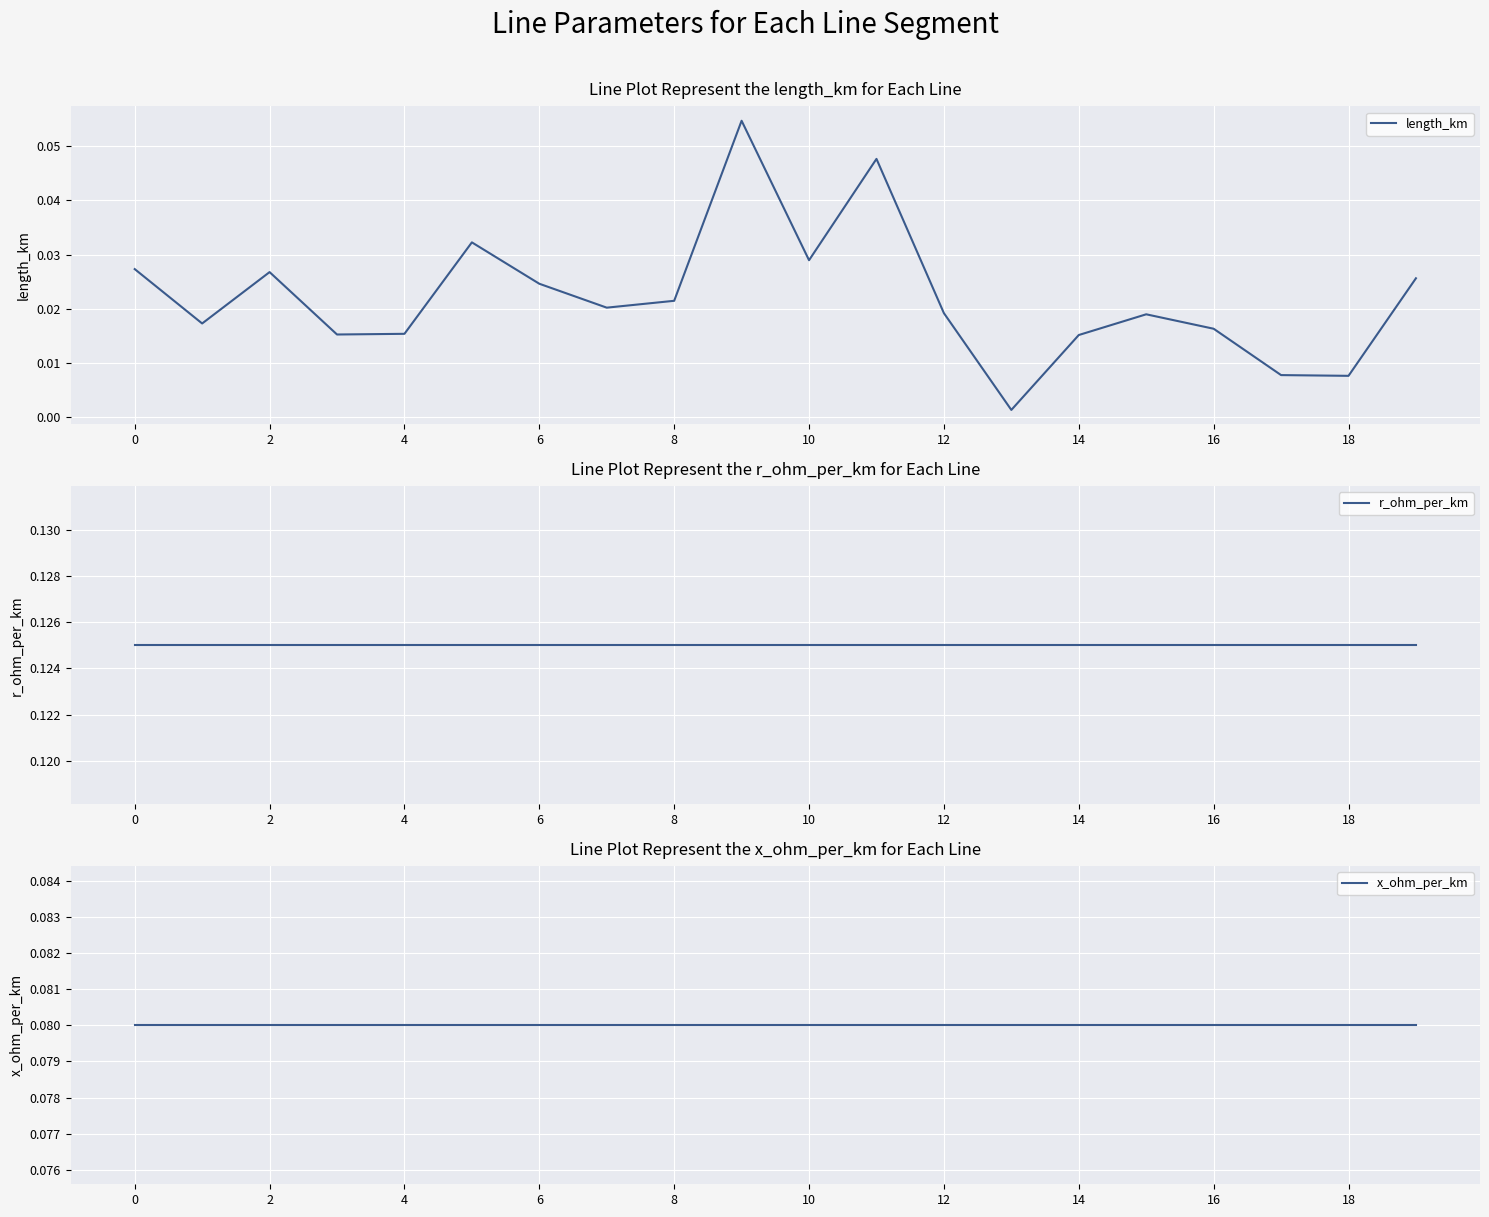

How many interior local valleys does the length_km series have?

6